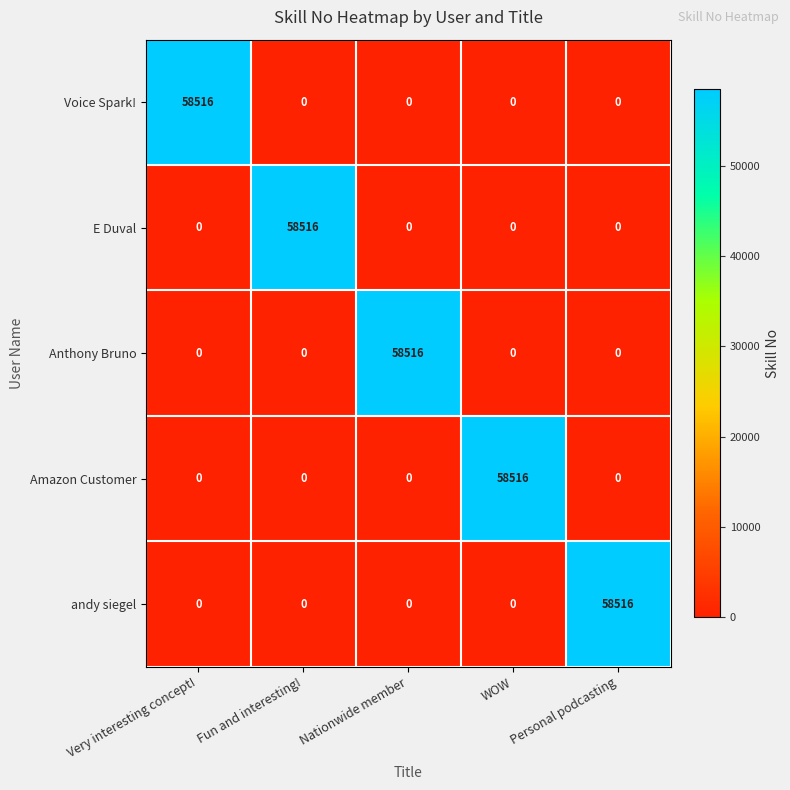

Reading left to right, transcribe all the data shown in this chart.

Voice Spark!: Very interesting concept!=58516	Fun and interesting!=0	Nationwide member=0	WOW=0	Personal podcasting=0
E Duval: Very interesting concept!=0	Fun and interesting!=58516	Nationwide member=0	WOW=0	Personal podcasting=0
Anthony Bruno: Very interesting concept!=0	Fun and interesting!=0	Nationwide member=58516	WOW=0	Personal podcasting=0
Amazon Customer: Very interesting concept!=0	Fun and interesting!=0	Nationwide member=0	WOW=58516	Personal podcasting=0
andy siegel: Very interesting concept!=0	Fun and interesting!=0	Nationwide member=0	WOW=0	Personal podcasting=58516